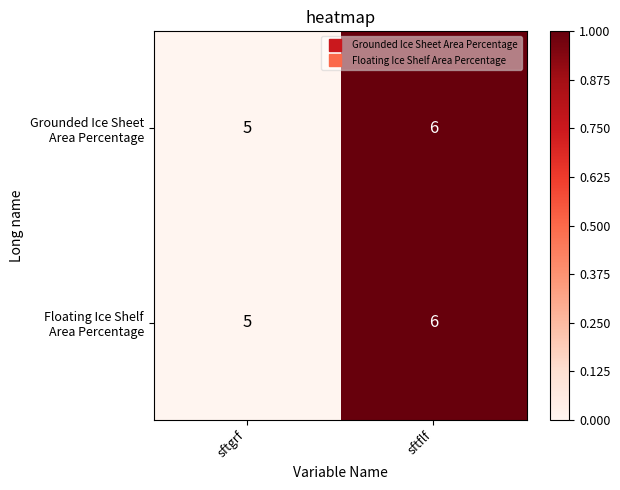

Which label corresponds to the smallest value in the chart?

sftgrf